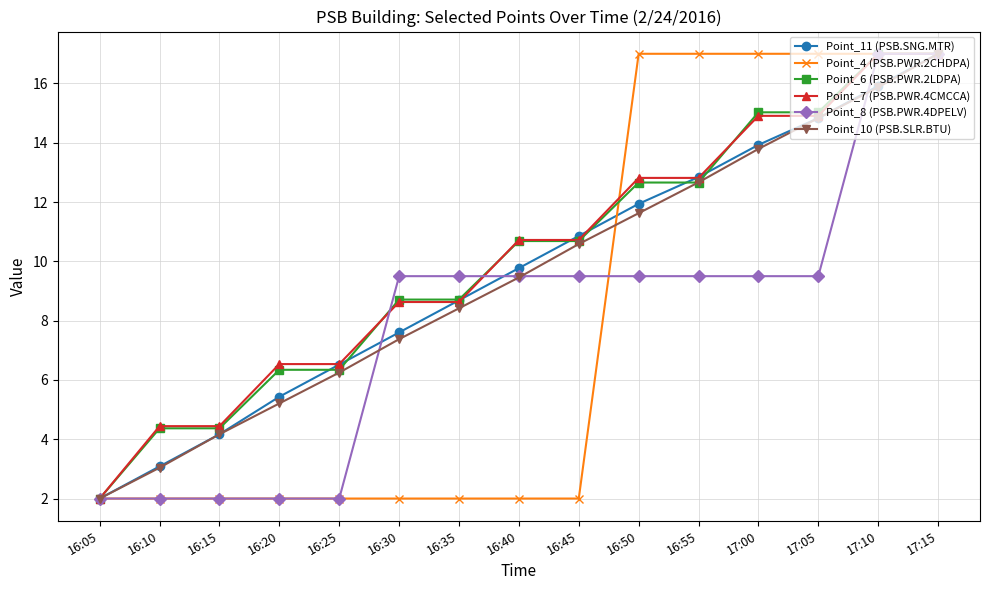

What position from the right is 16:40?

8